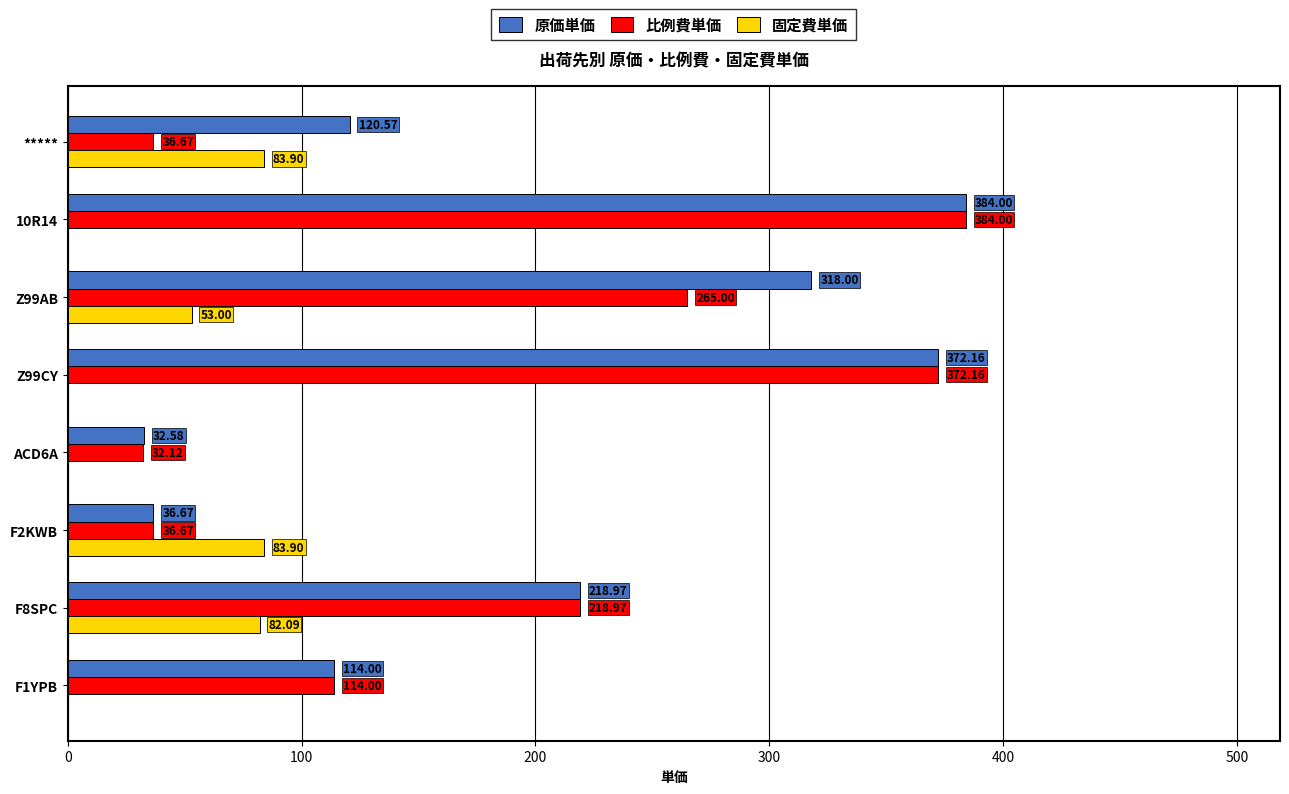

At which category is the sum across all series the highest?

10R14